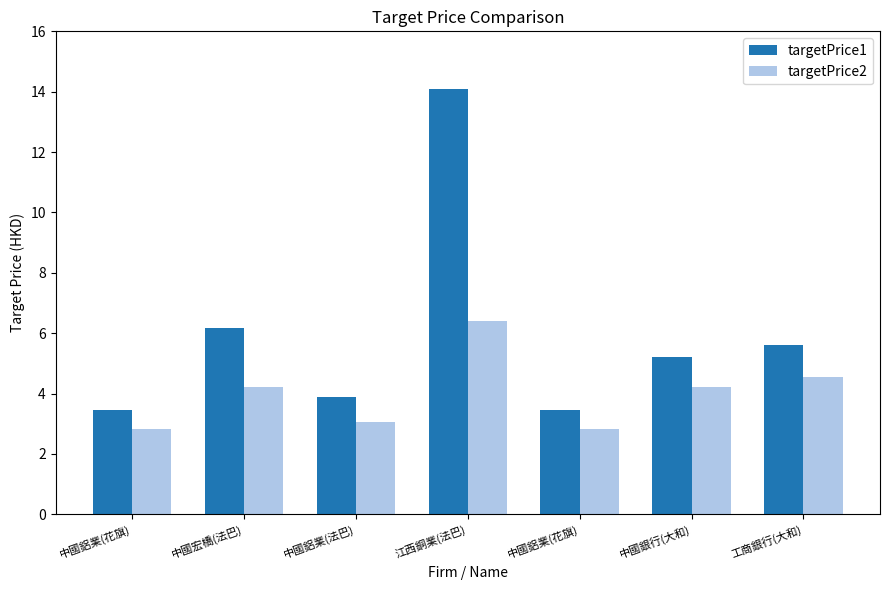

Are the bars grouped side by side (vs. stacked)?

Yes